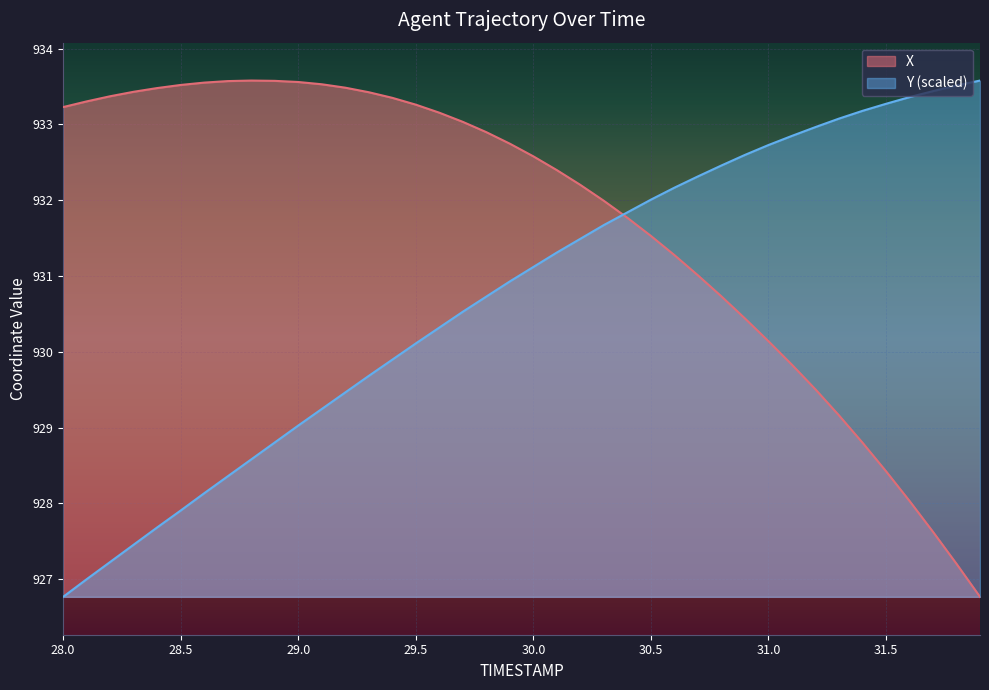

After their last crossing, which series has the higher values: Y or X?

Y